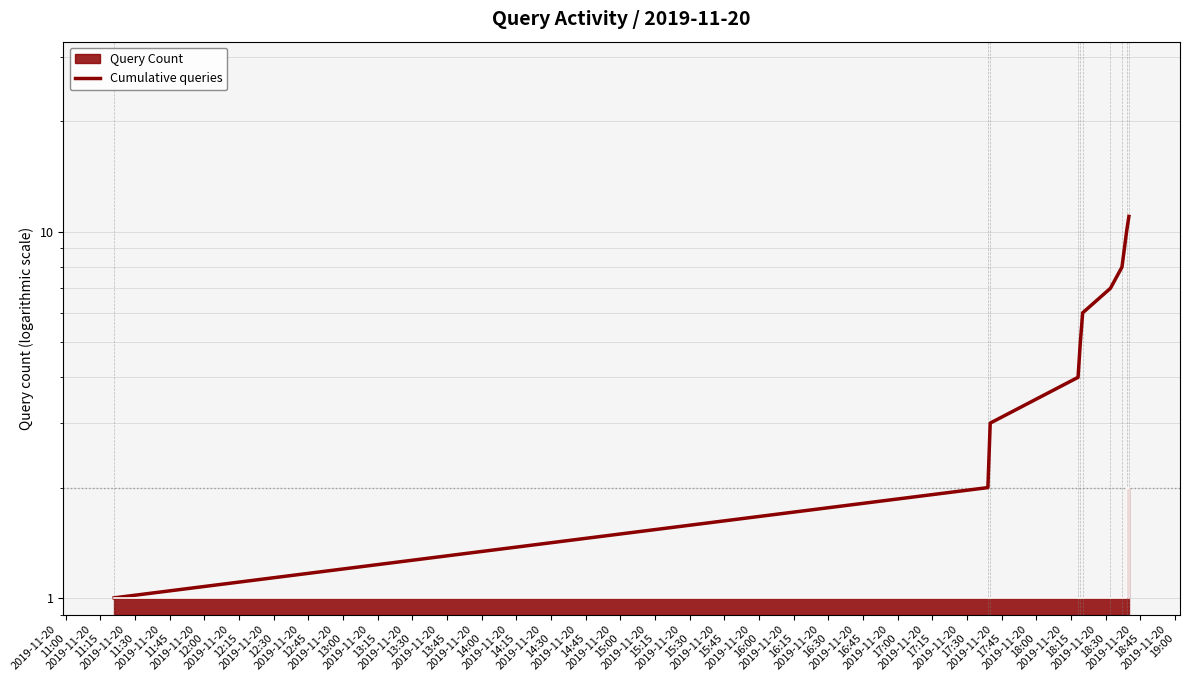

The chart shows a value of 2 at 2019-11-20
11:00. True or false?

False